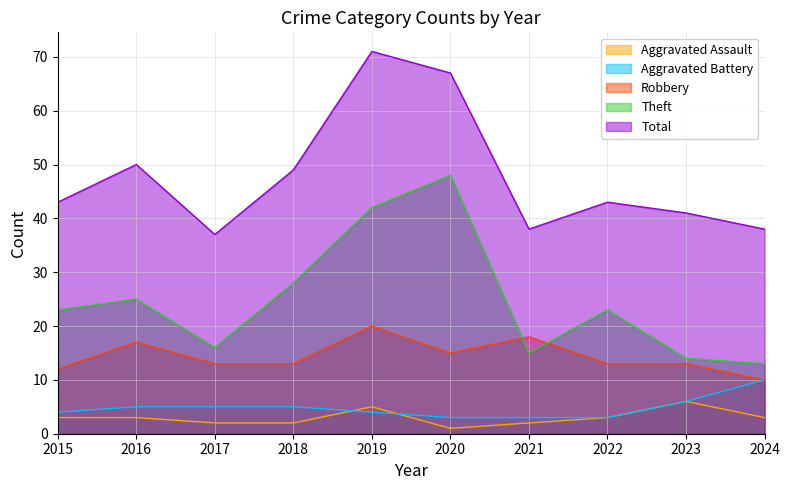

True or false: Aggravated Battery and Robbery cross at least once.

False